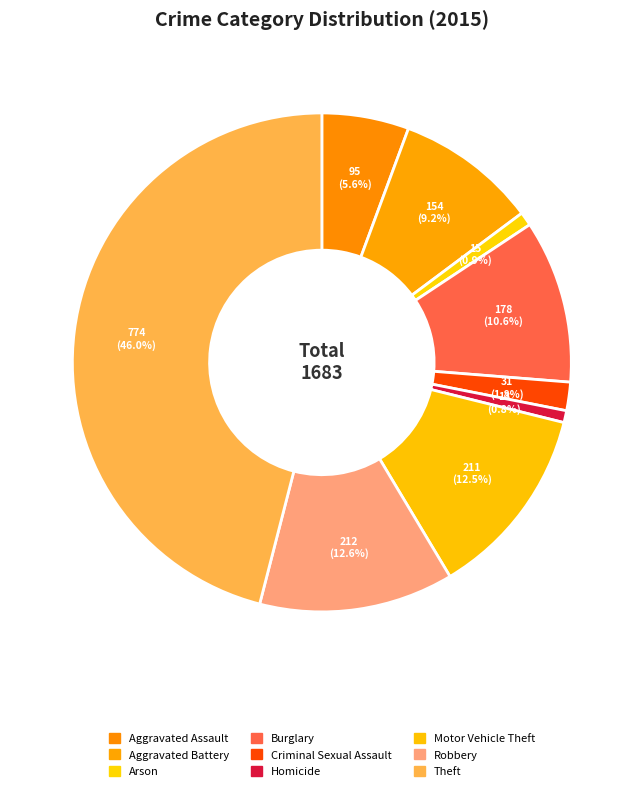

True or false: Criminal Sexual Assault accounts for 2% of the total.

True